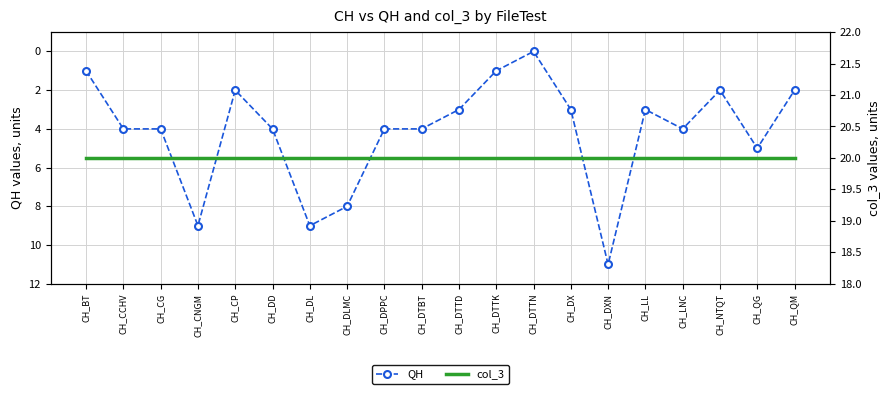

Where does the QH series first go above 4?

CH_CNGM